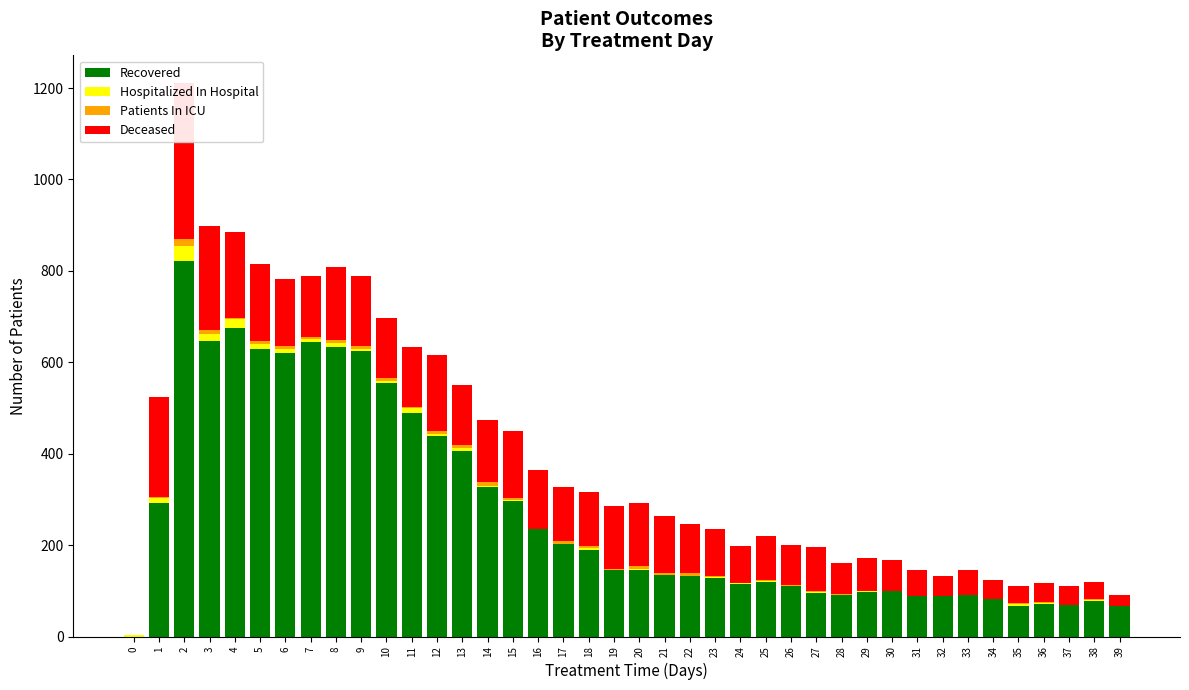

Which series has the widest spread of values?

Recovered